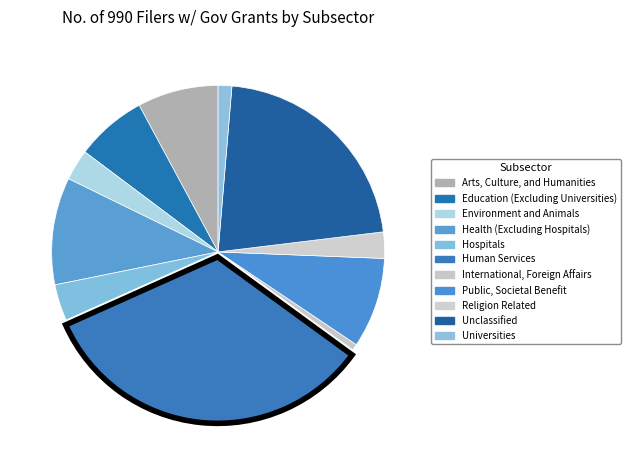

What is the change in value from Human Services to Unclassified?

-226